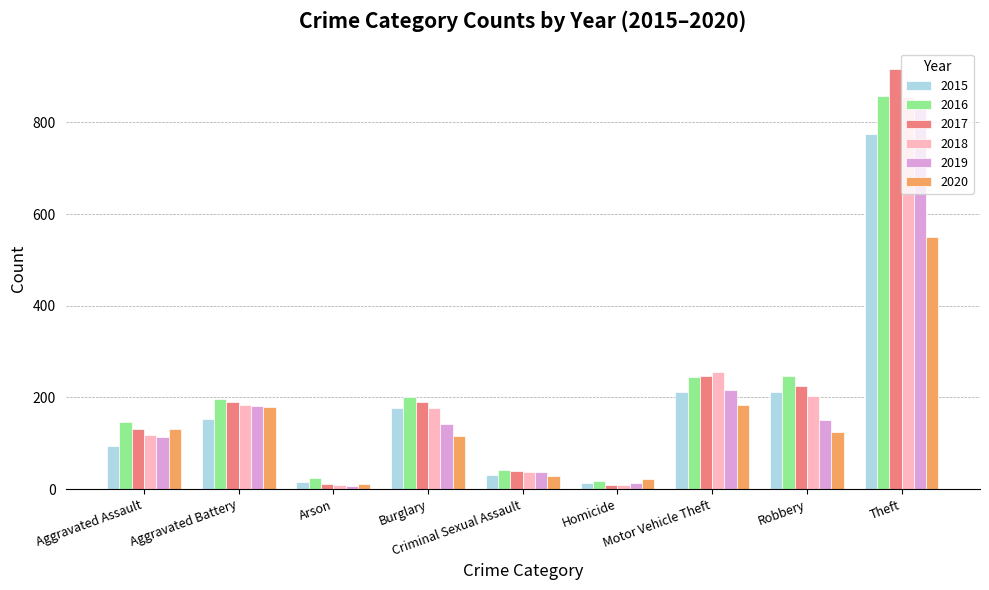

What is the difference between the highest and lowest values at Robbery?

123